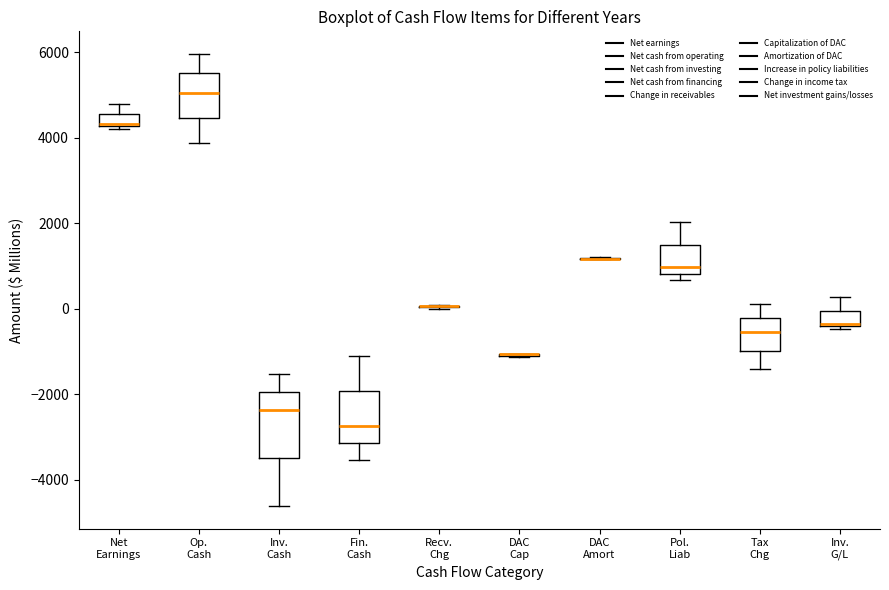

Which box is the tallest, from its lower edge to its upper edge?

Inv. Cash